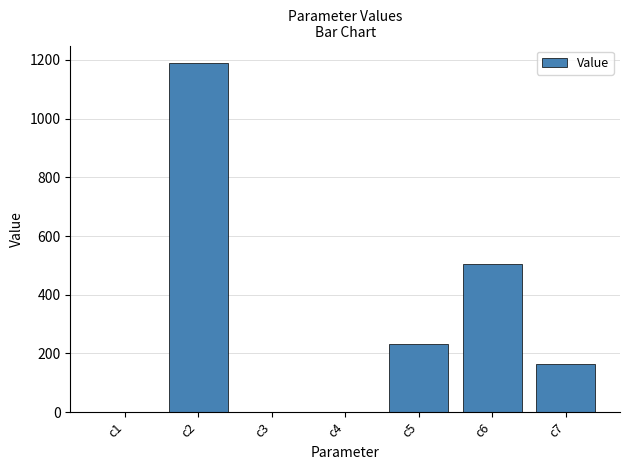

What is the sum of all values?

2093.0